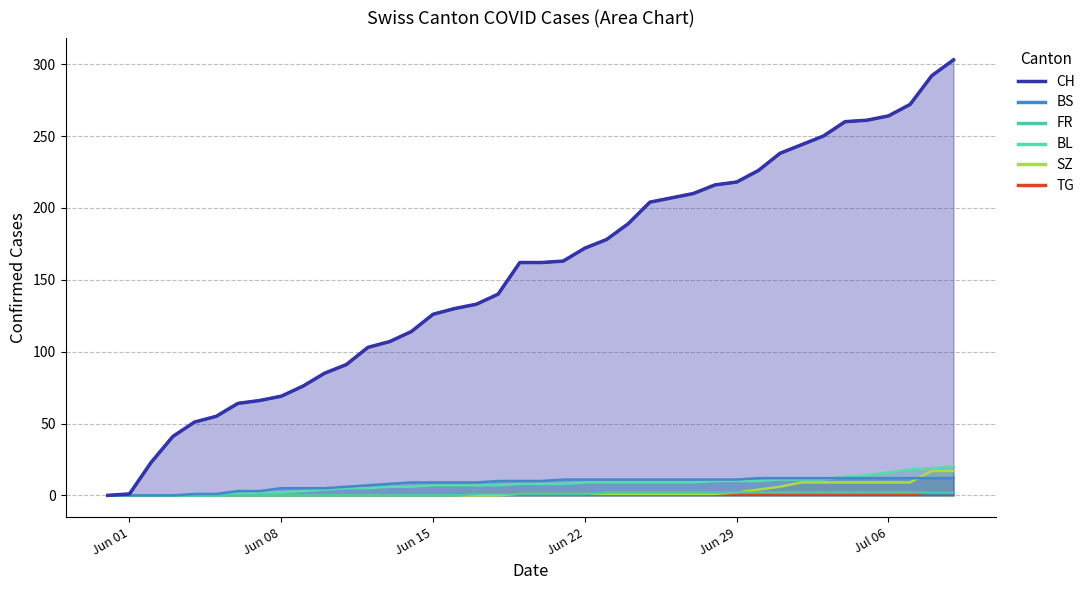

What is the value of the 34th point from the left?

250